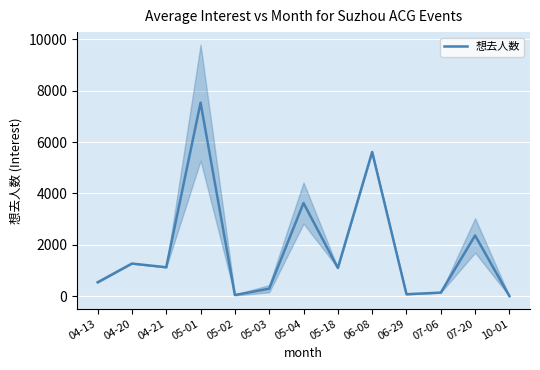

What position from the right is 07-20?

2